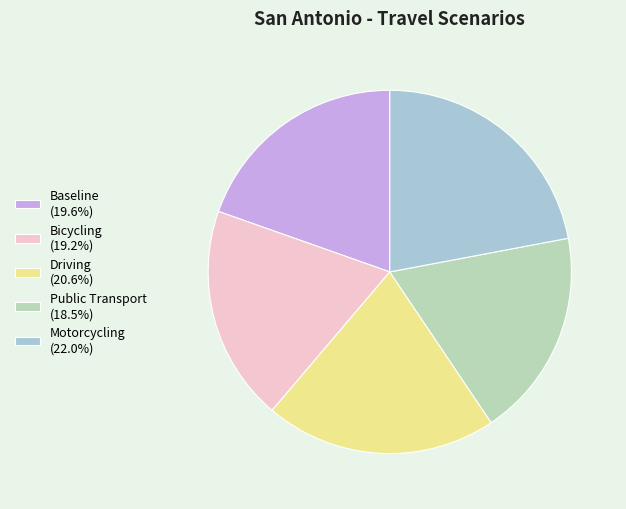

Is it true that Motorcycling is 22% of the pie?

True